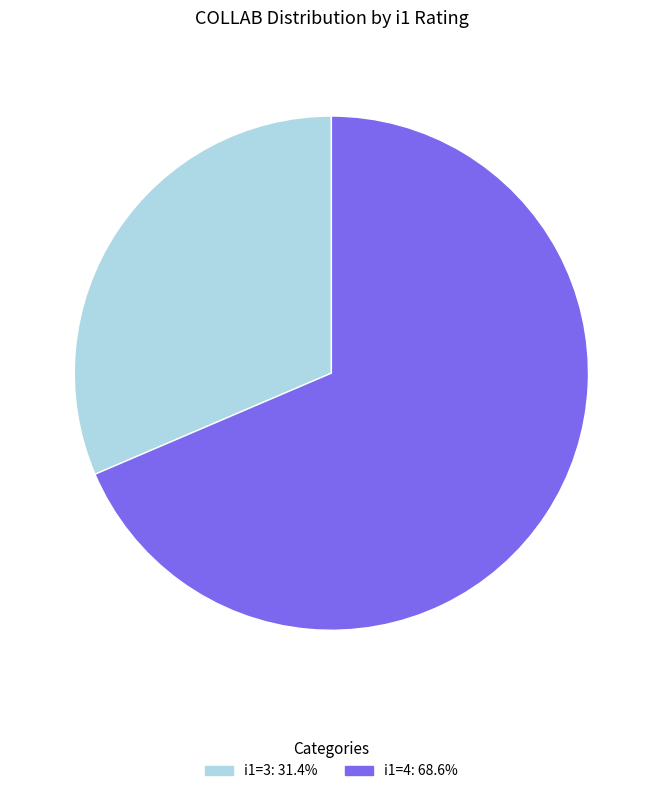

Is there a majority slice in this chart?

Yes